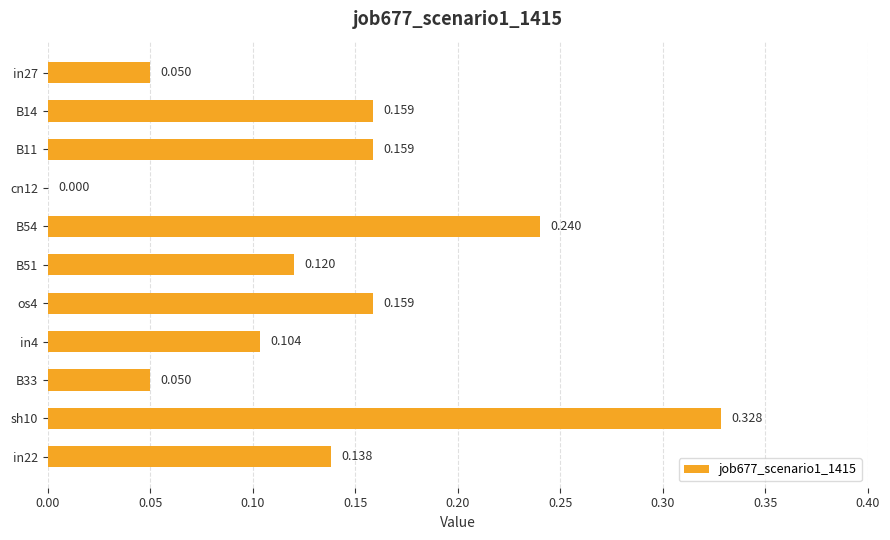

Does the chart contain stacked bars?

No